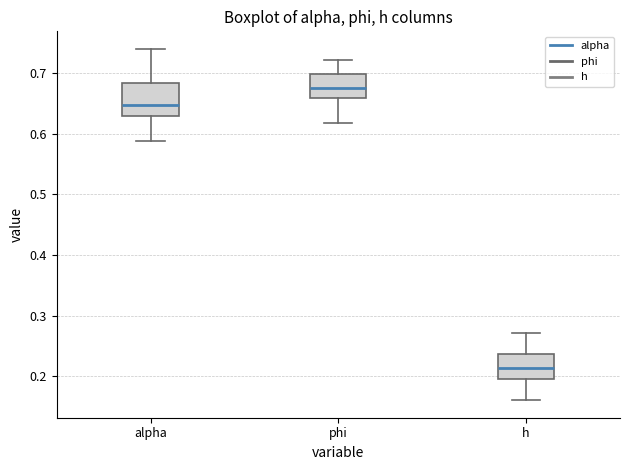

Reading left to right, transcribe this box plot: for each box, give where its median line is, the range the box spans, and where its two whiskers end, as read against the y-axis. The values are not printed on the chart, so give them approximately, as read against the axis.

alpha: median 0.65, box 0.63 to 0.68, whiskers 0.59 to 0.74
phi: median 0.68, box 0.66 to 0.70, whiskers 0.62 to 0.72
h: median 0.21, box 0.20 to 0.24, whiskers 0.16 to 0.27